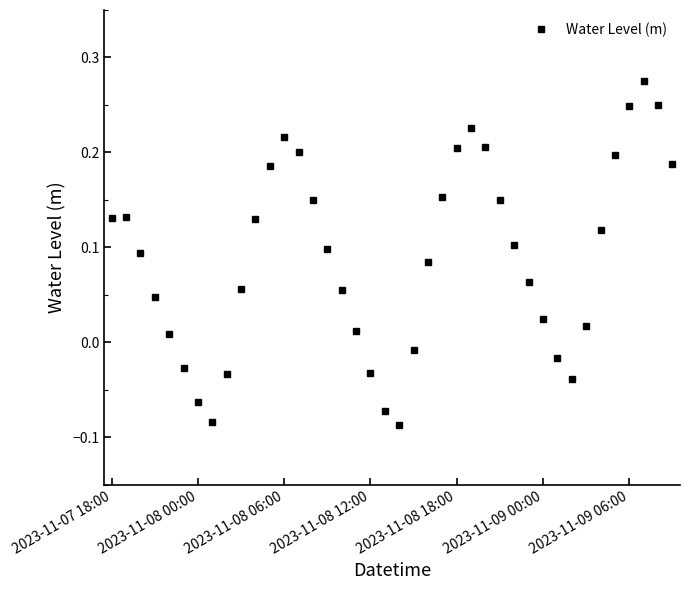

True or false: the data has more than 1 interior local peaks.

True